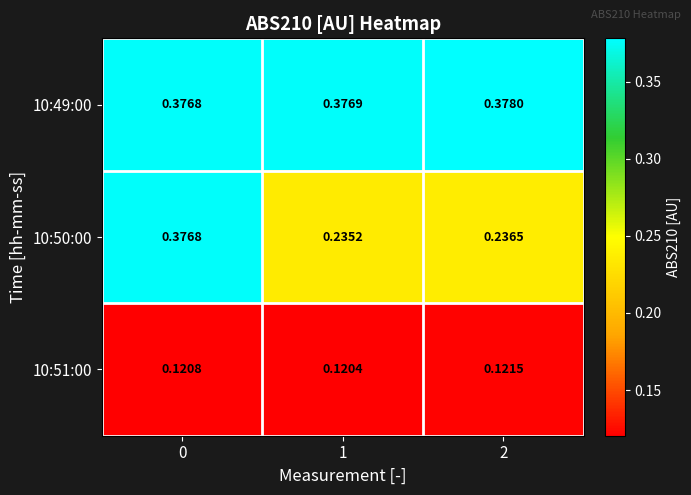

Is the value of 10:50:00 at 0 greater than the value of 10:51:00 at 2?

Yes